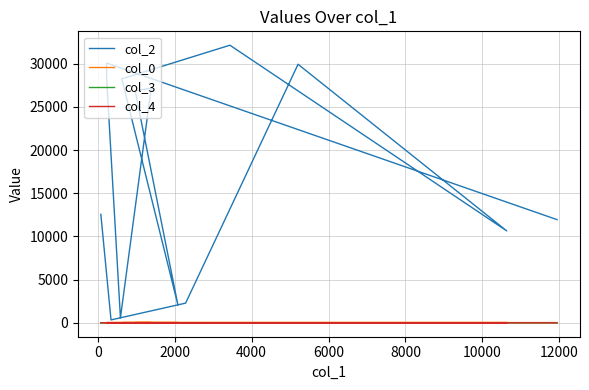

How many lines are shown in the chart?

4